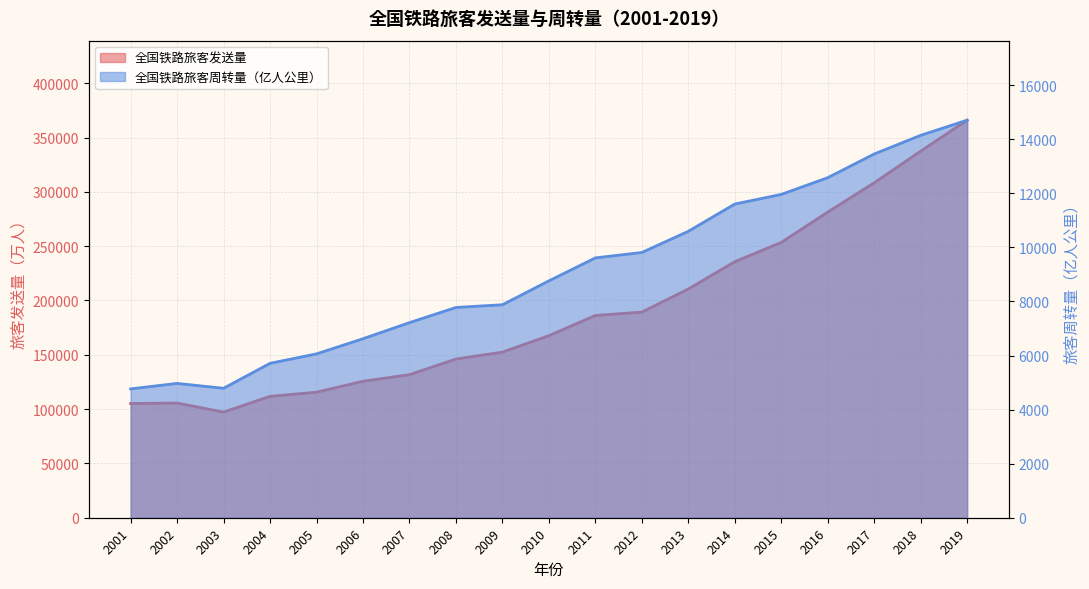

What is the total value across all series at 2019?

380708.6